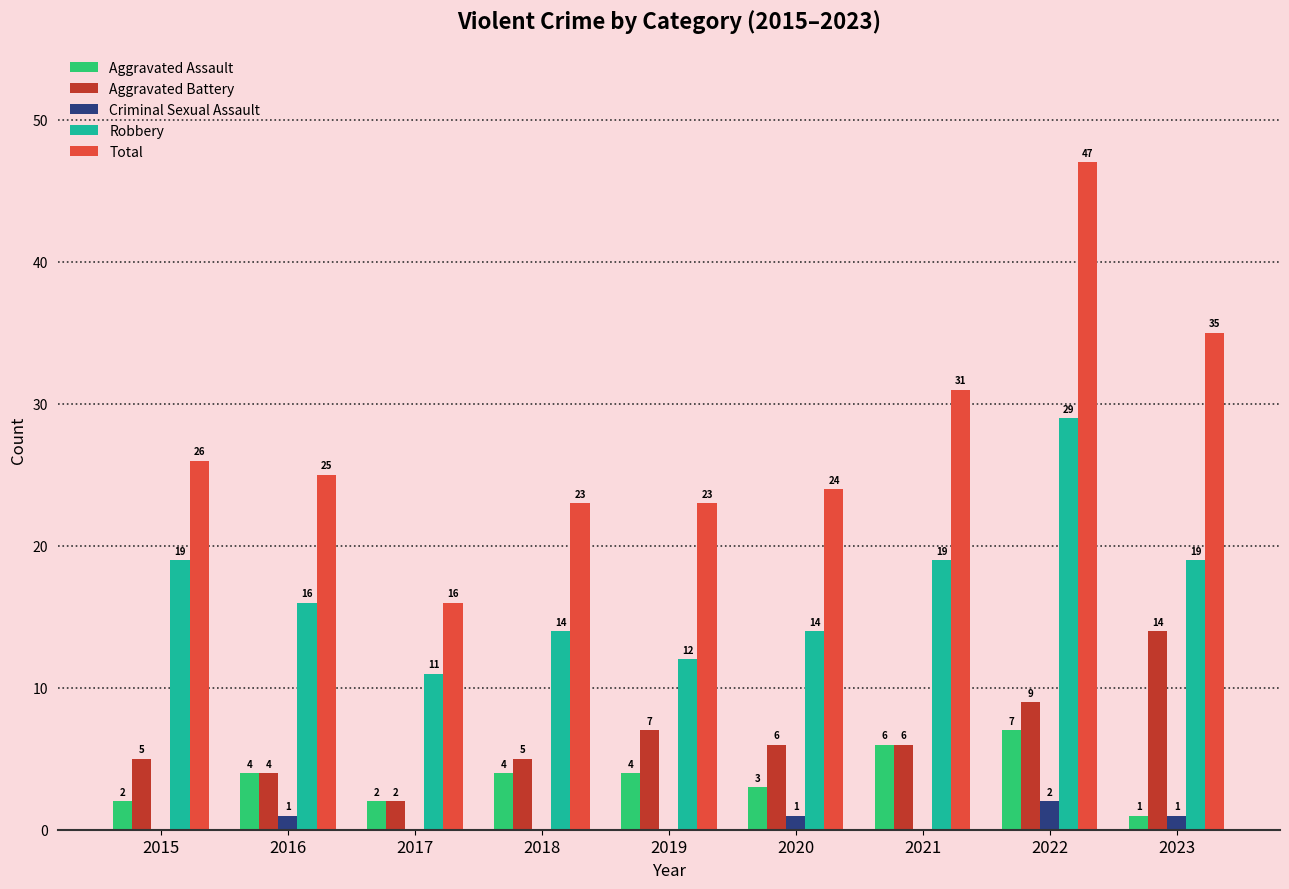

Is the value of Aggravated Battery at 2015 greater than the value of Robbery at 2023?

No